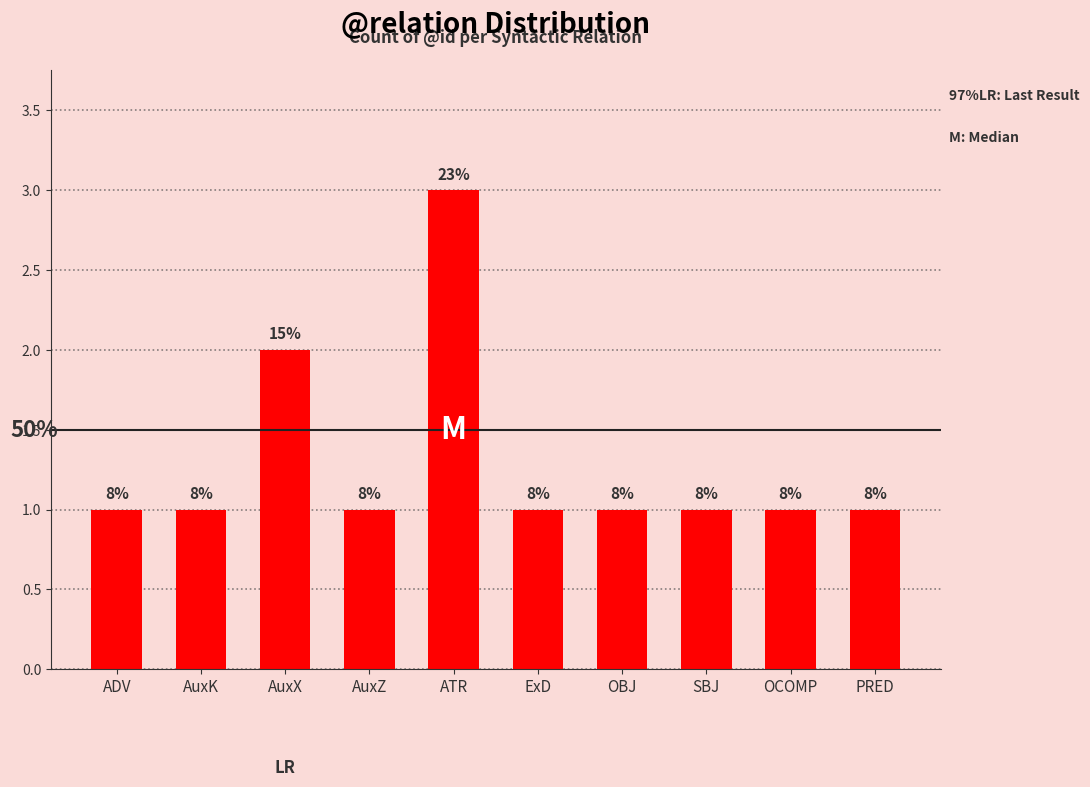

What is the label of the 6th bar from the left?

ExD